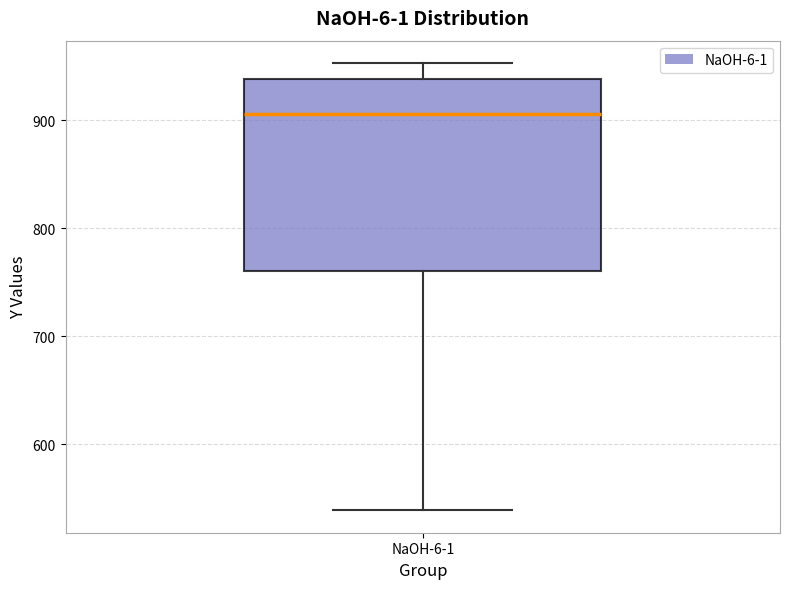

Read this box plot against the y-axis: the position of the median line, the range covered by the box, and the ends of both whiskers. The values are not printed on the chart, so give them approximately, as read against the axis.

median 910, box 760 to 940, whiskers 540 to 950